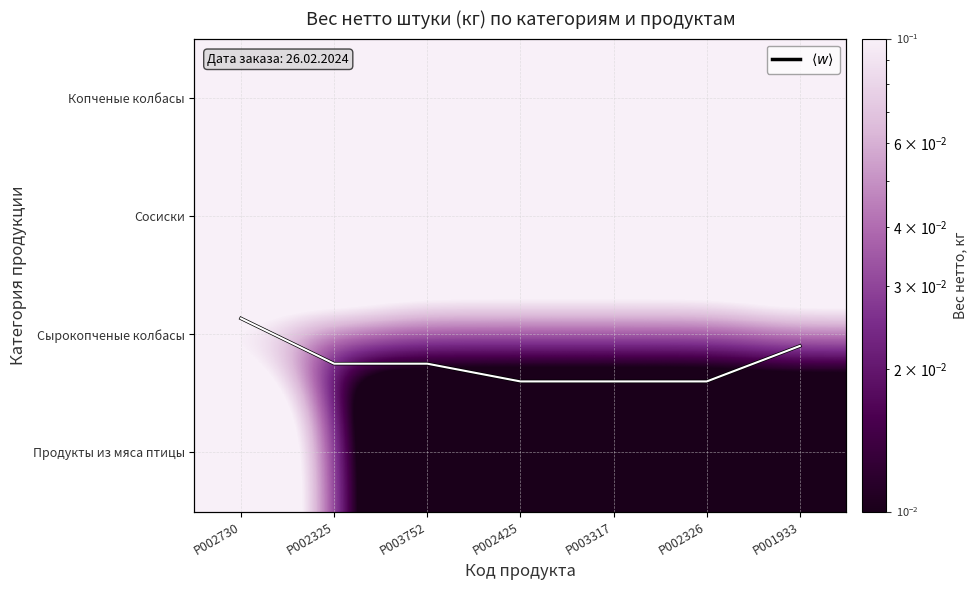

What is the spread (max minus min) of values at P002425?

0.3